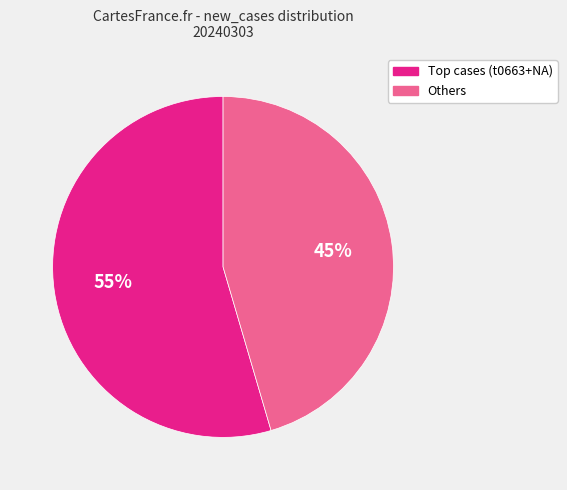

Is there any slice that represents more than half of the pie?

Yes